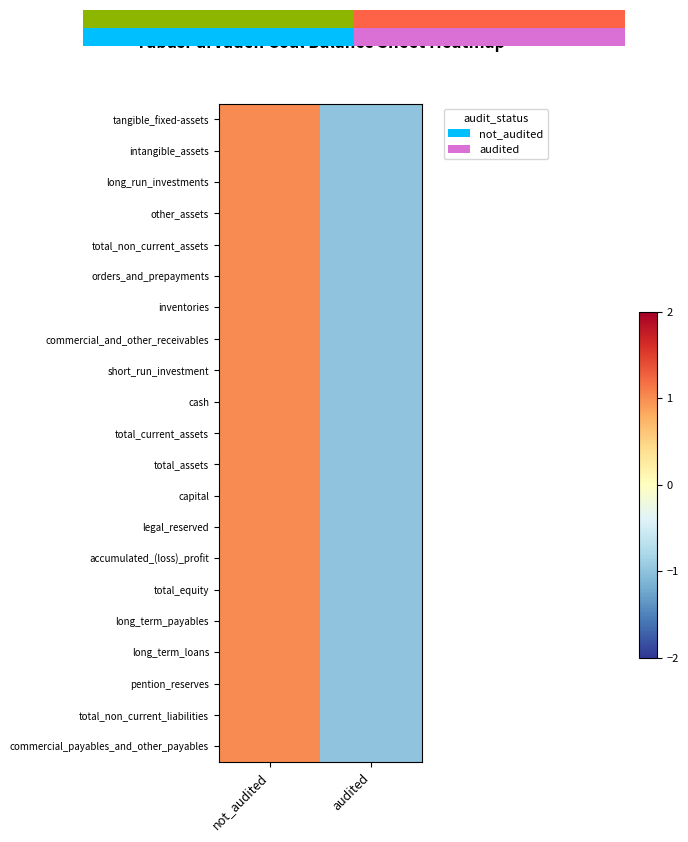

Which label corresponds to the smallest value in the chart?

audited